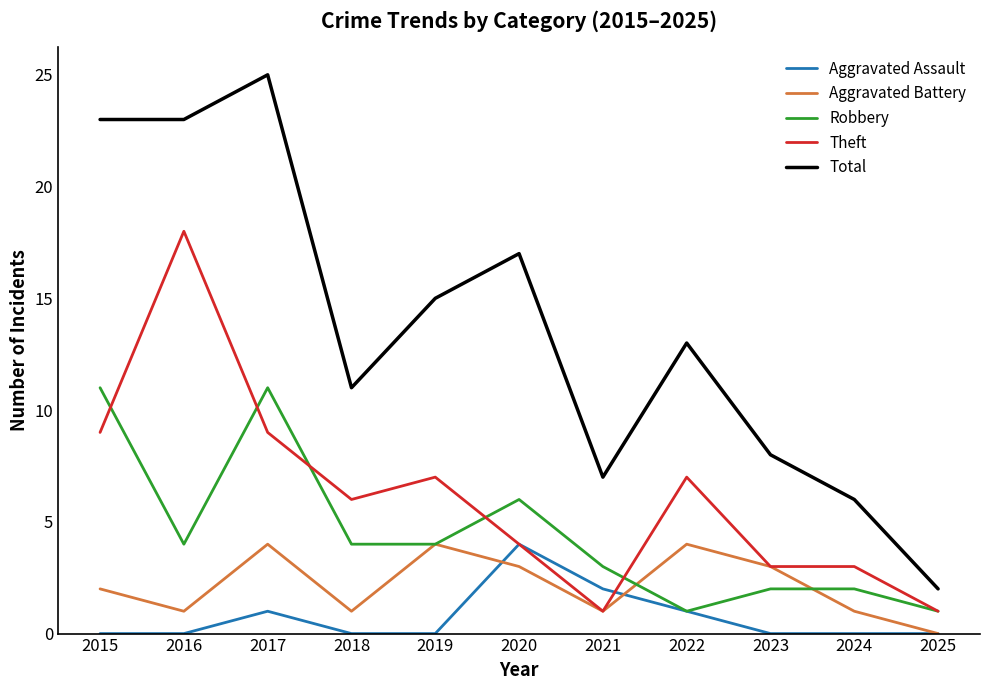

Reading left to right, transcribe all the data shown in this chart.

Aggravated Assault: 0	0	1	0	0	4	2	1	0	0	0
Aggravated Battery: 2	1	4	1	4	3	1	4	3	1	0
Robbery: 11	4	11	4	4	6	3	1	2	2	1
Theft: 9	18	9	6	7	4	1	7	3	3	1
Total: 23	23	25	11	15	17	7	13	8	6	2